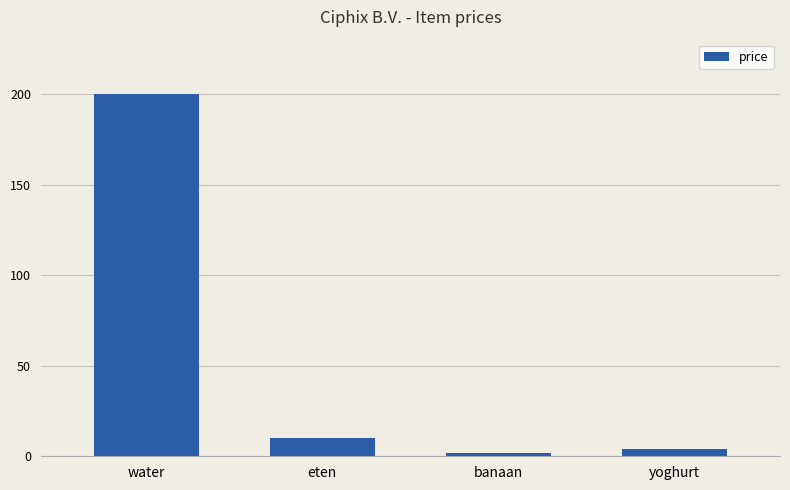

Rank the categories by value from lowest to highest.

banaan, yoghurt, eten, water